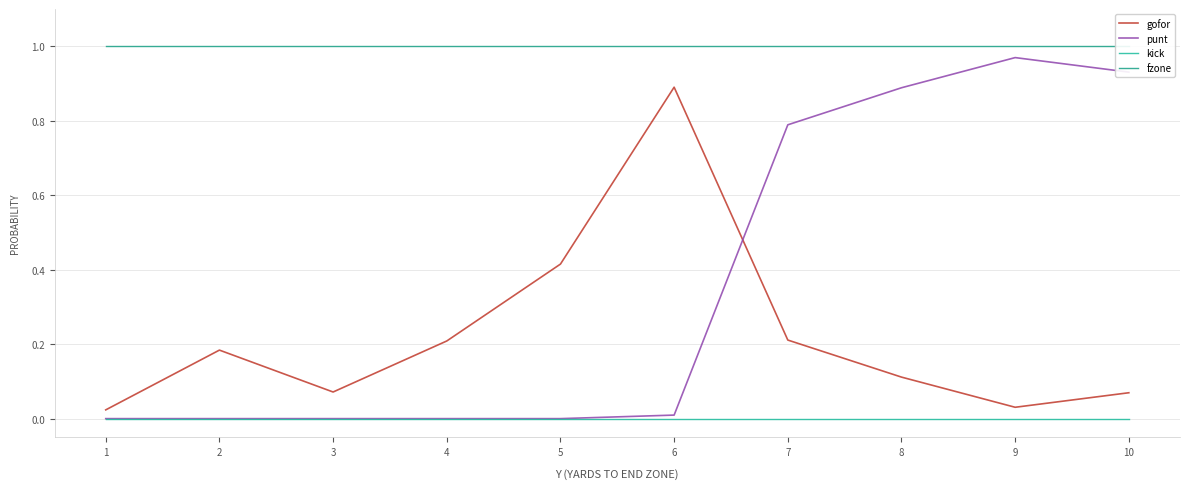

Which series has the largest total across all categories?

fzone